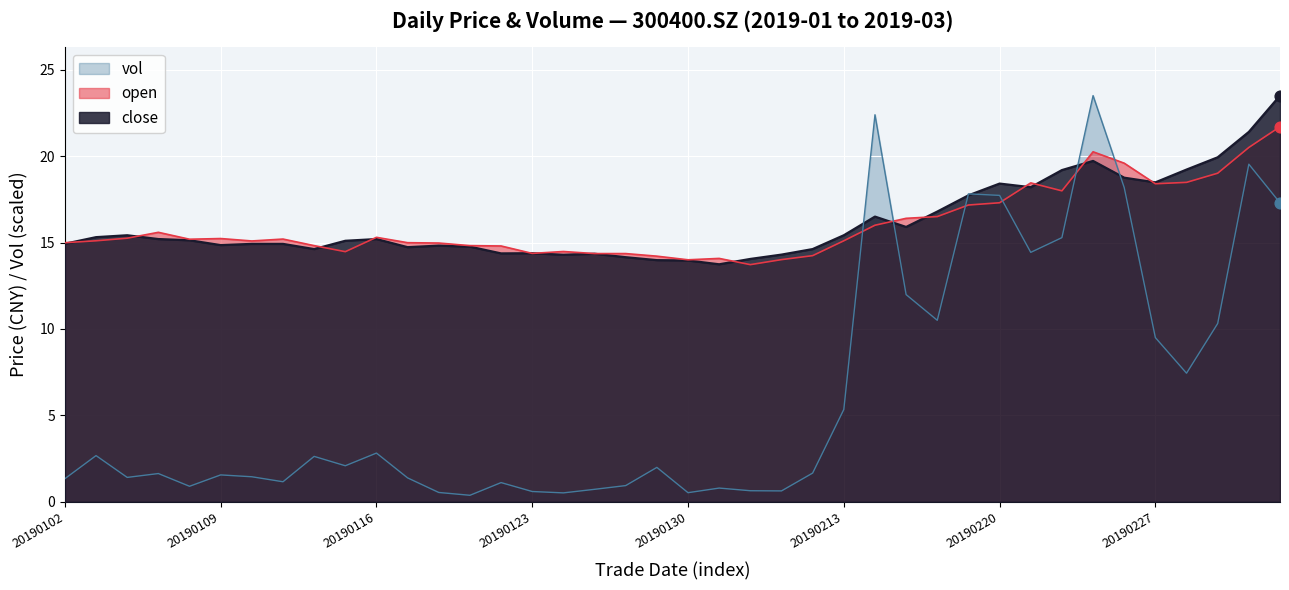

Which series has the largest Y range (max minus min)?

vol